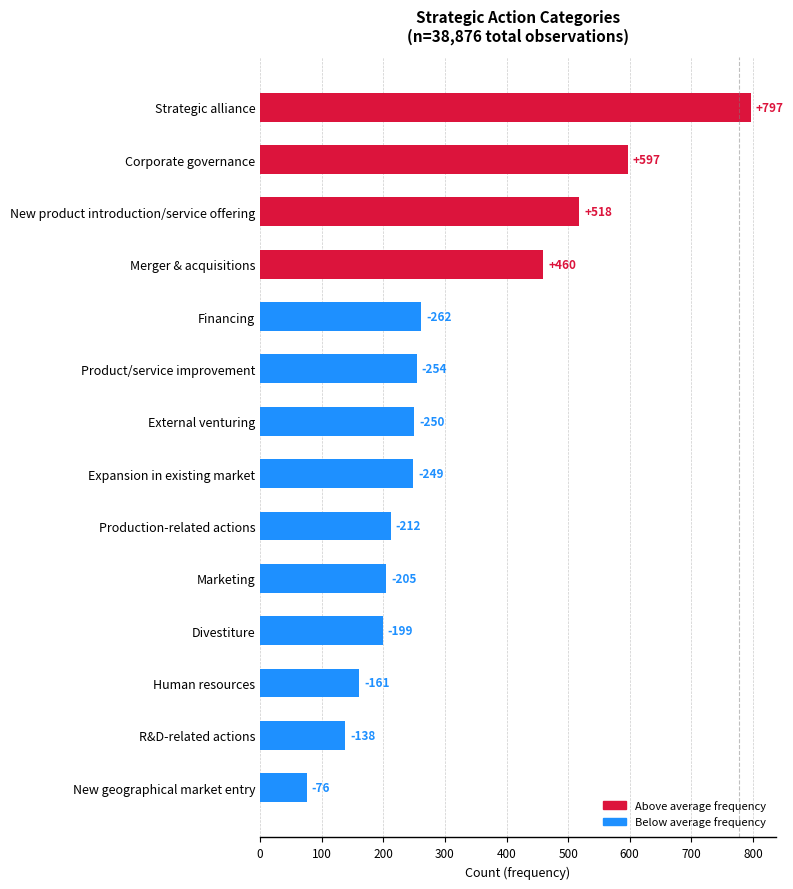

What is the greatest value displayed?

797